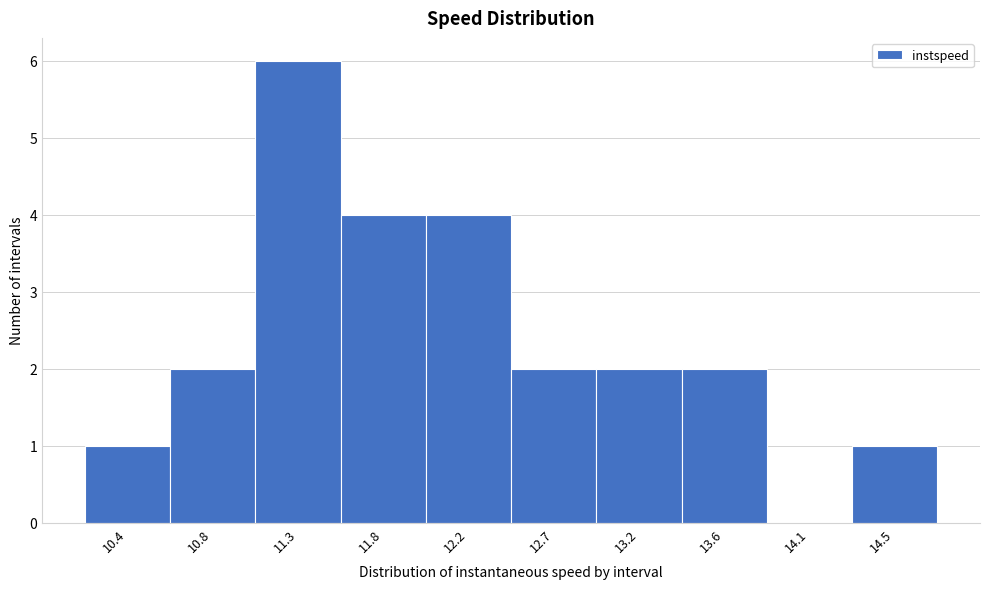

Reading left to right, extract all data points from this chart.

10.4=1	10.8=2	11.3=6	11.8=4	12.2=4	12.7=2	13.2=2	13.6=2	14.1=0	14.5=1